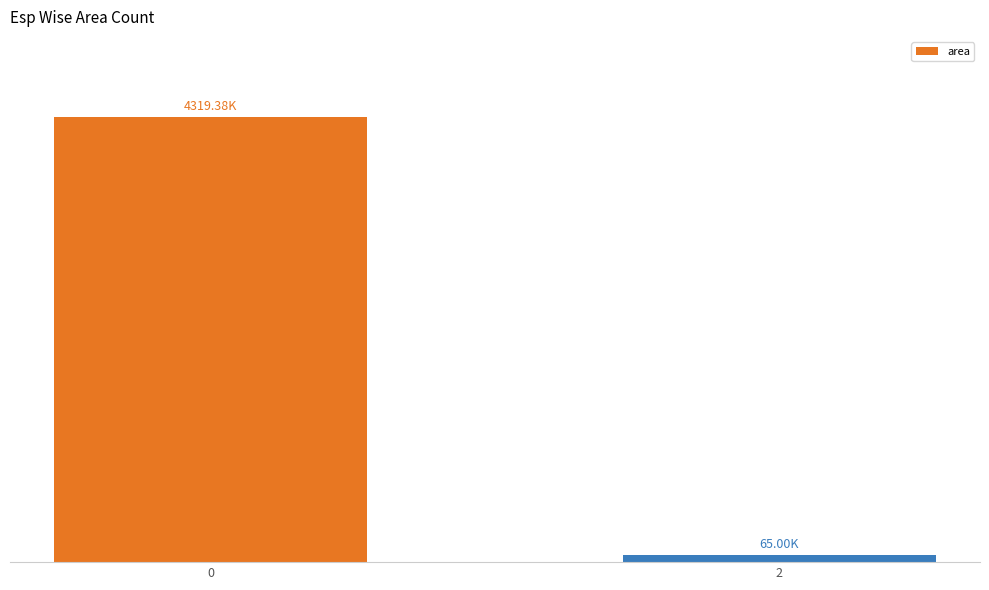

What is the change in value from 0 to 2?

-4254375